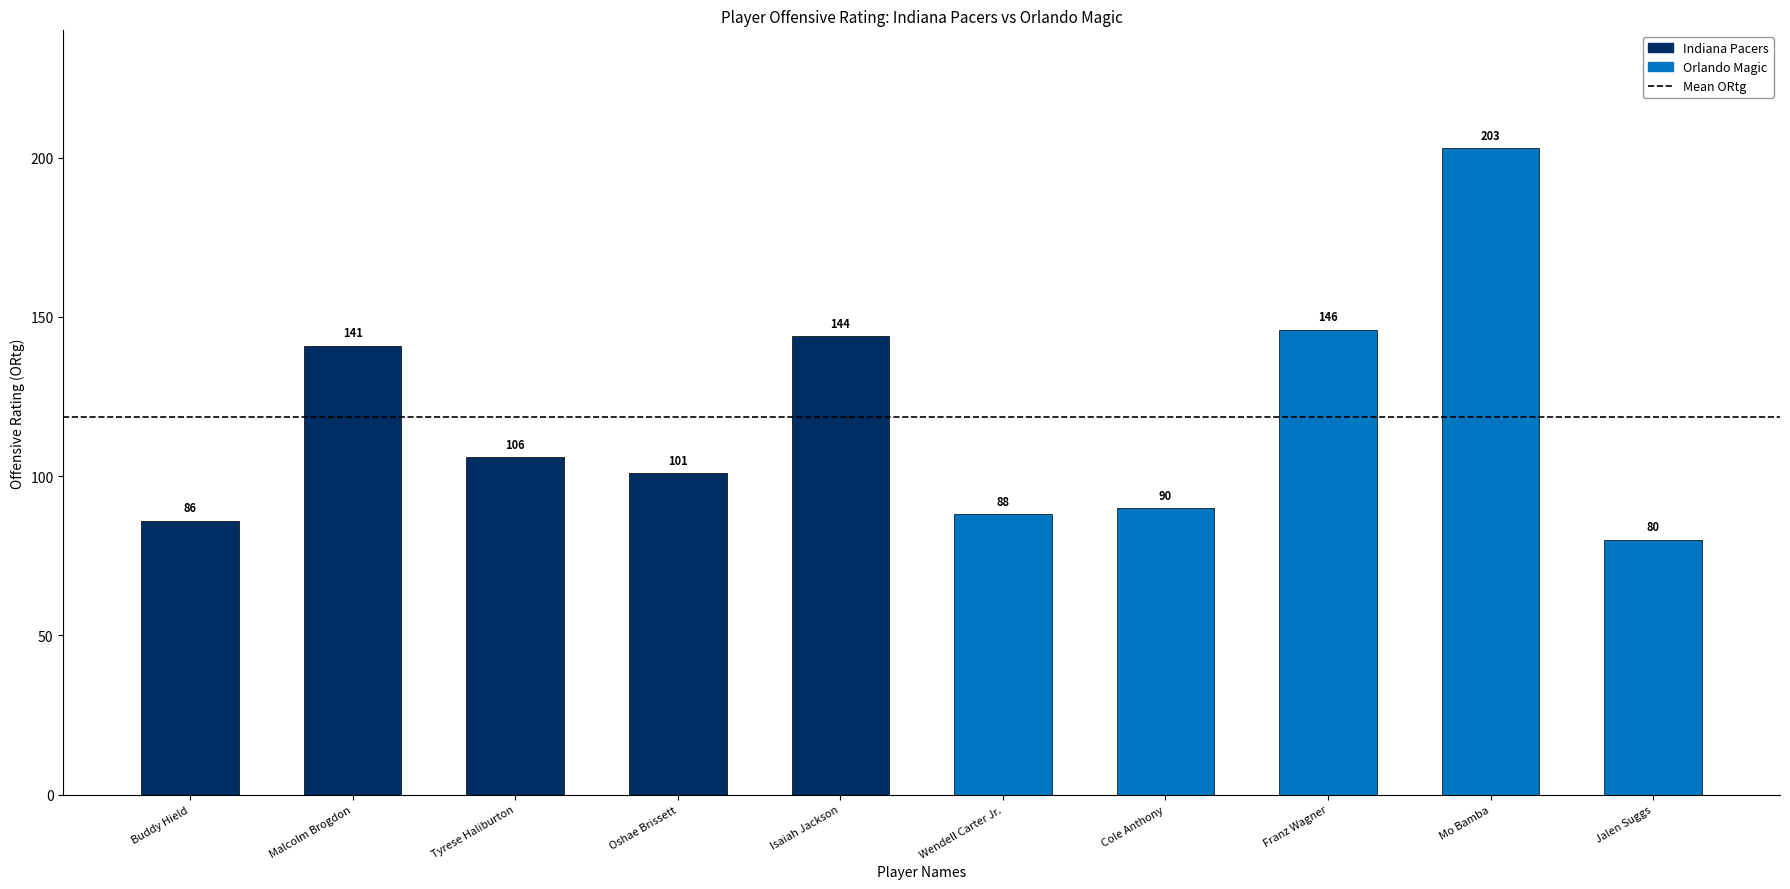

Which label corresponds to the largest value in the chart?

Mo Bamba